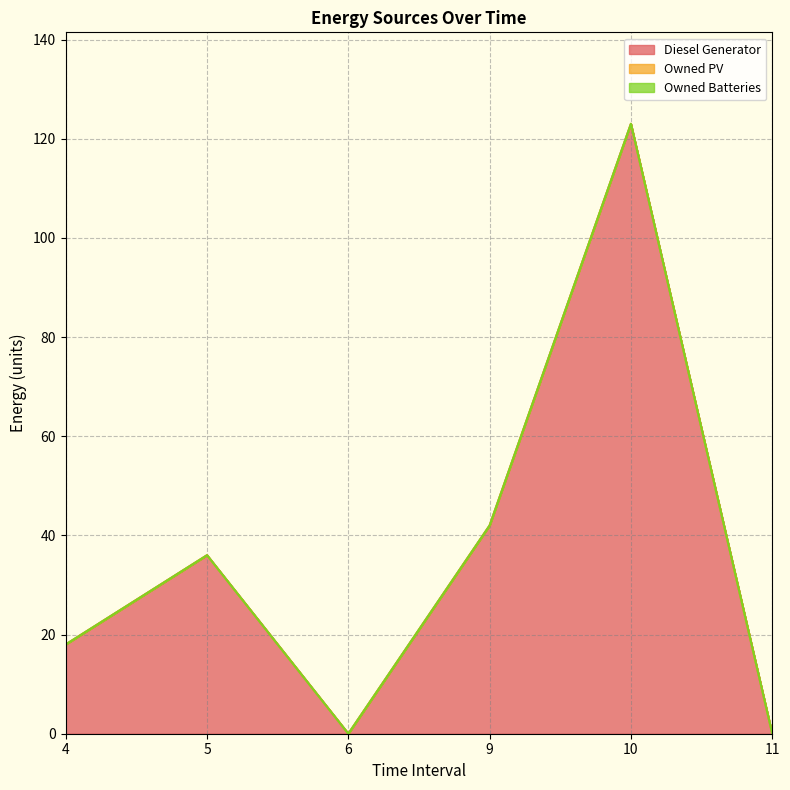

True or false: Owned Batteries has more than 0 points higher than both neighbors.

False